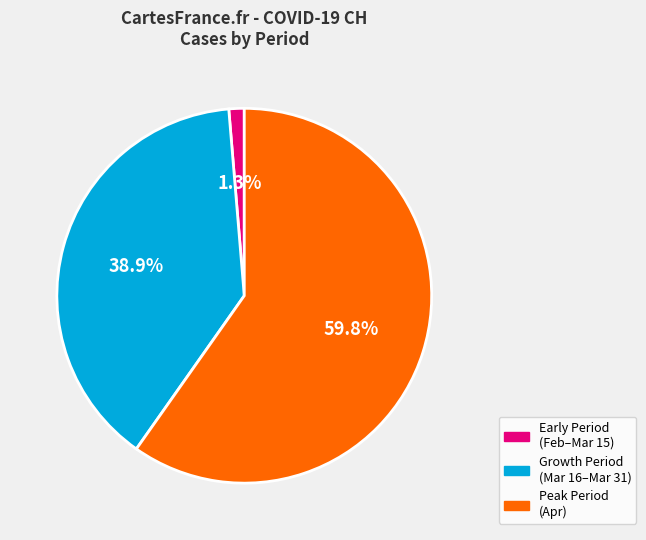

Is Peak Period (Apr) the majority of the pie?

Yes